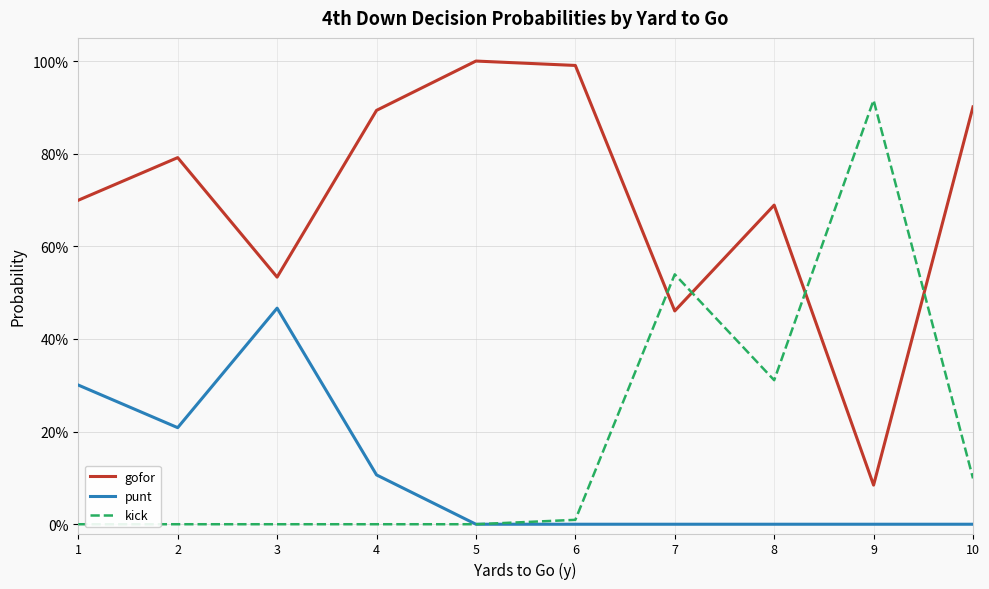

What is the sum of all punt values?

1.1